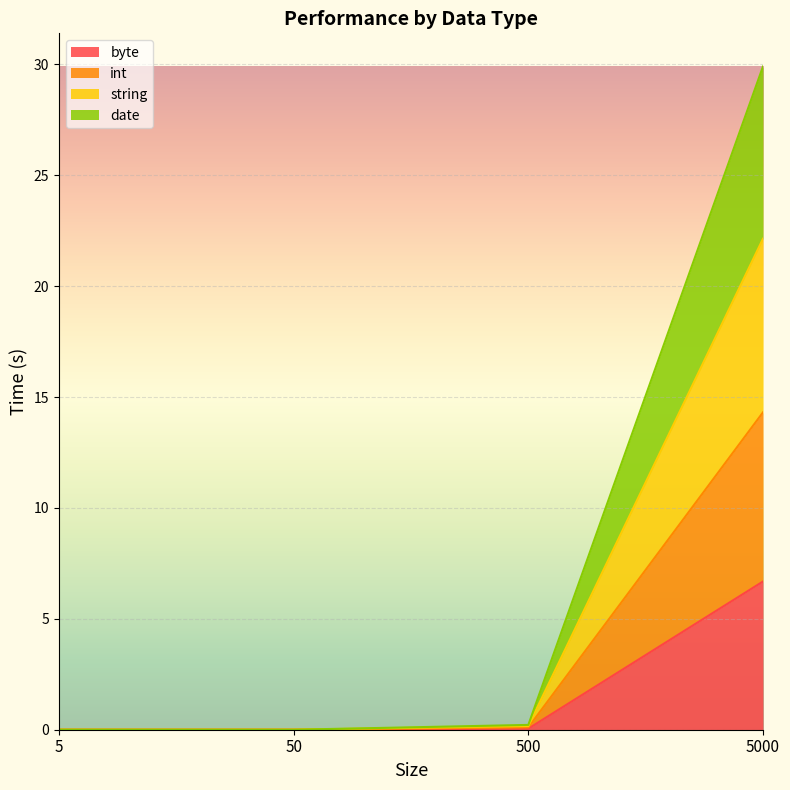

What is the difference between the maximum and minimum values in the byte series?

6.7